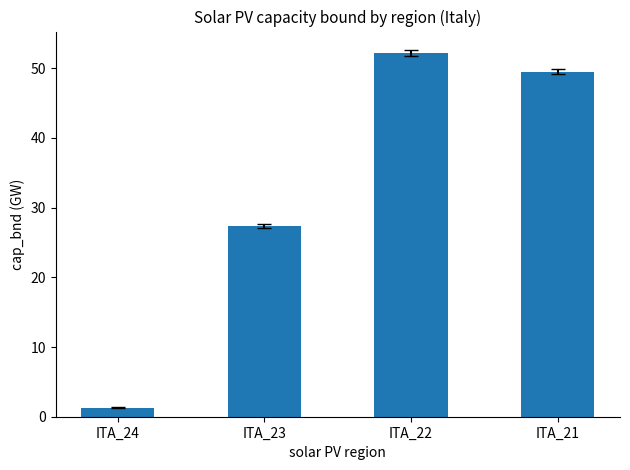

What is the smallest value displayed?

1.3